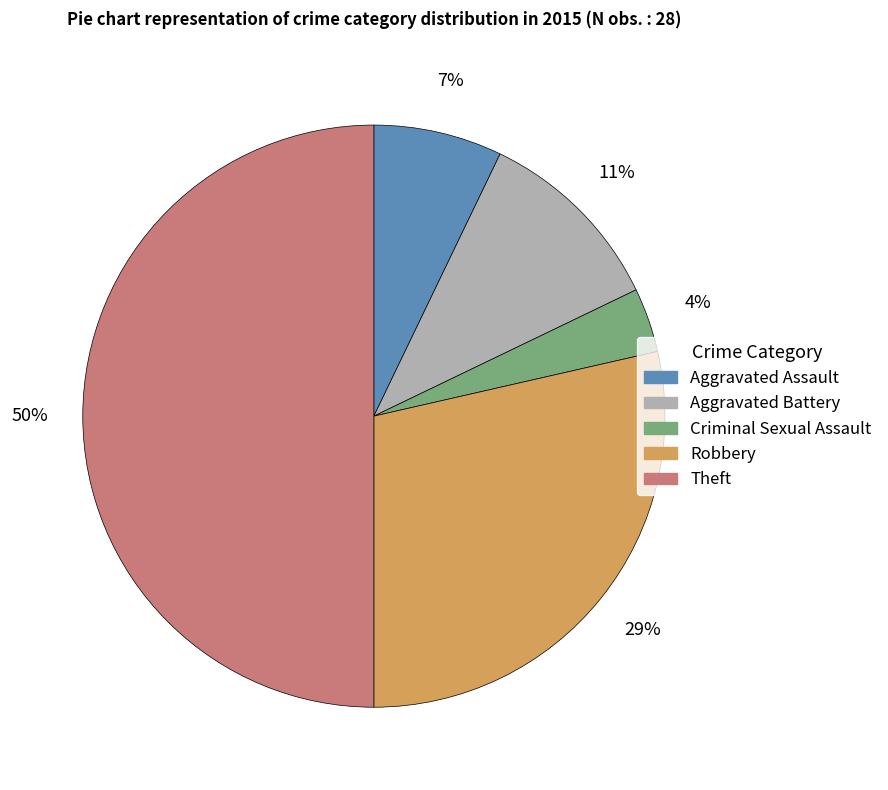

Rank the categories by value from highest to lowest.

Theft, Robbery, Aggravated Battery, Aggravated Assault, Criminal Sexual Assault